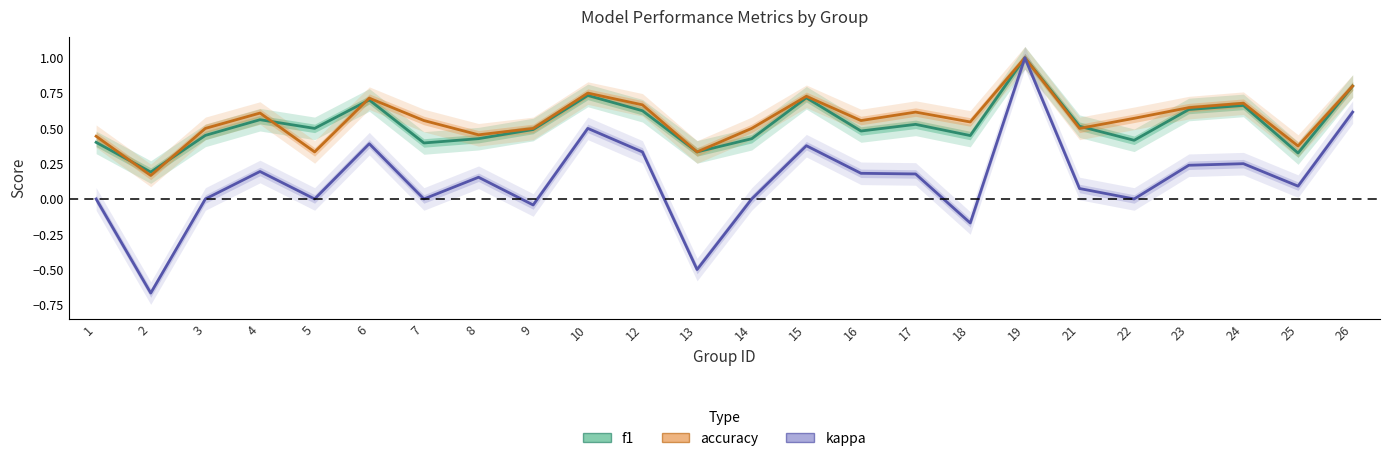

Rank the series by their maximum value, from lowest to highest.

f1, accuracy, kappa